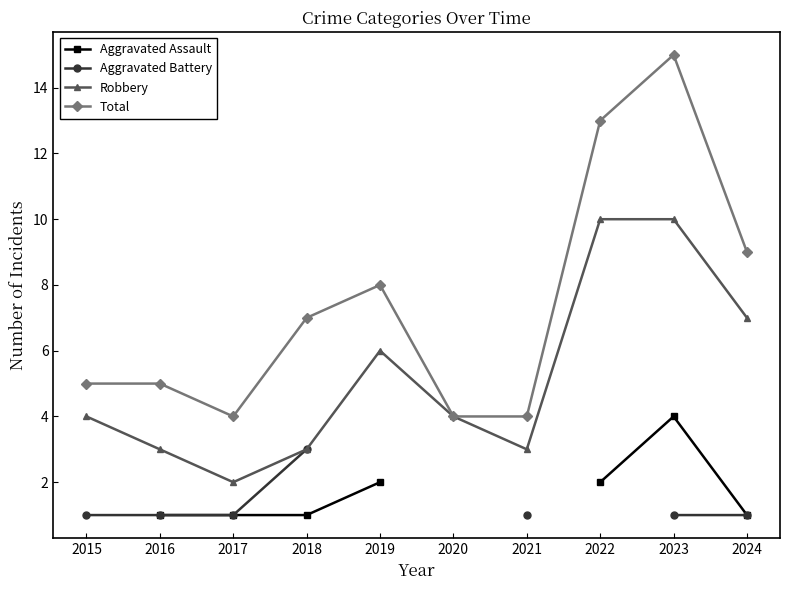

Which series changed the most between 2018 and 2020?

Total